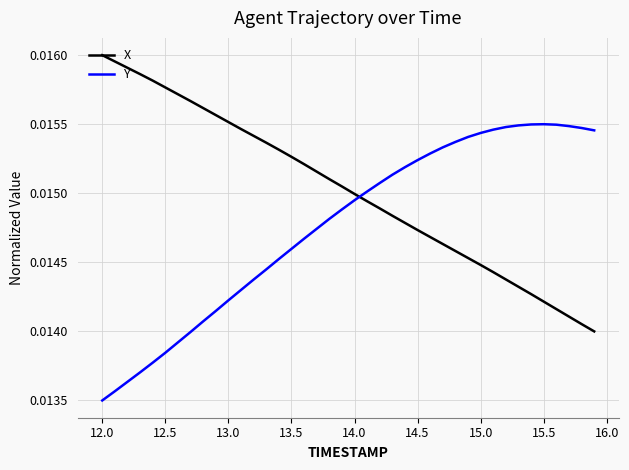

Rank the series by their maximum value, from lowest to highest.

Y, X